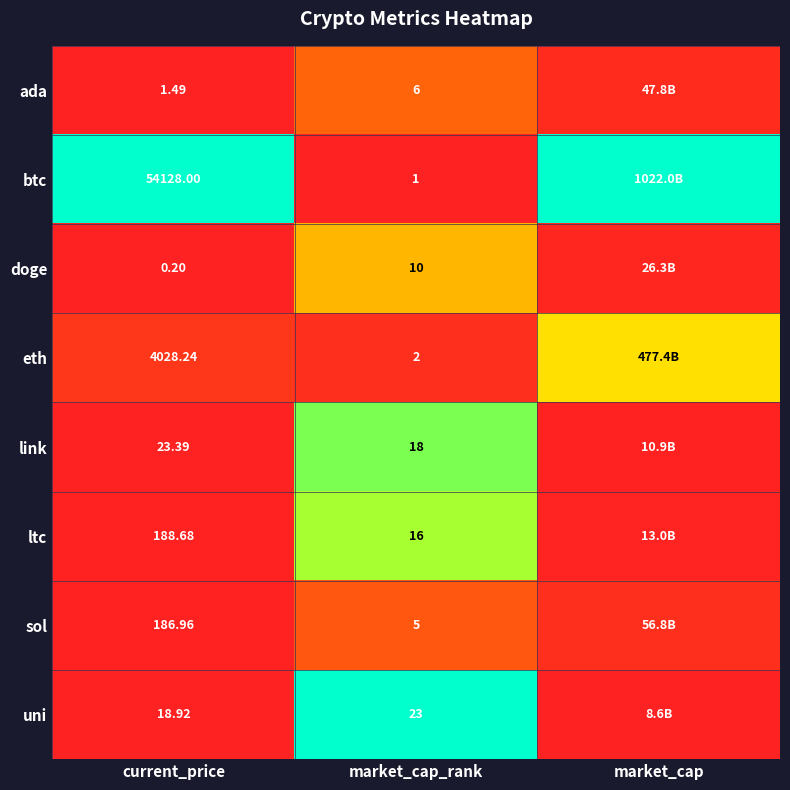

Rank the series at market_cap_rank from highest to lowest value.

uni, link, ltc, doge, ada, sol, eth, btc